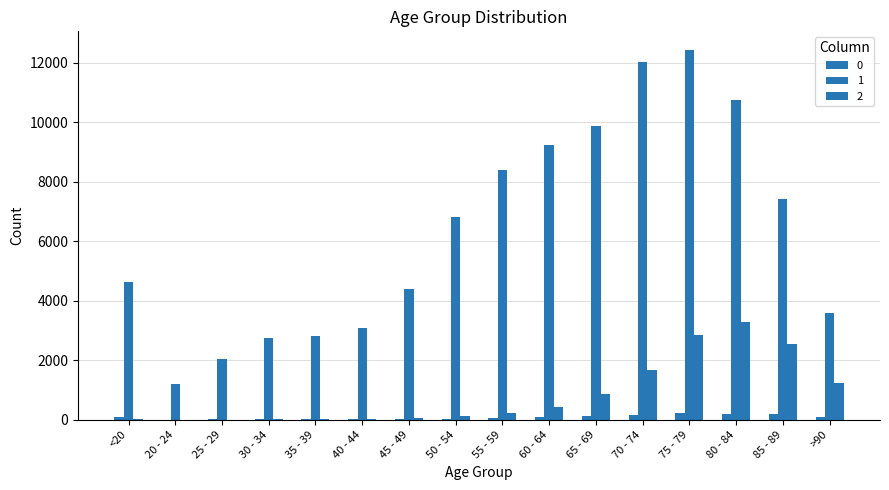

The value of 1 at 20 - 24 is 1191. True or false?

True